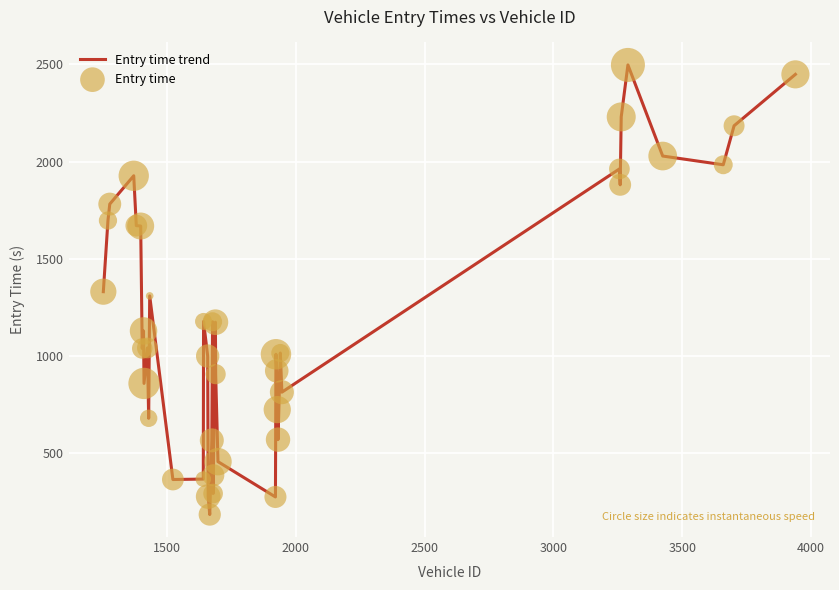

What is the maximum value shown in the chart?

2497.6